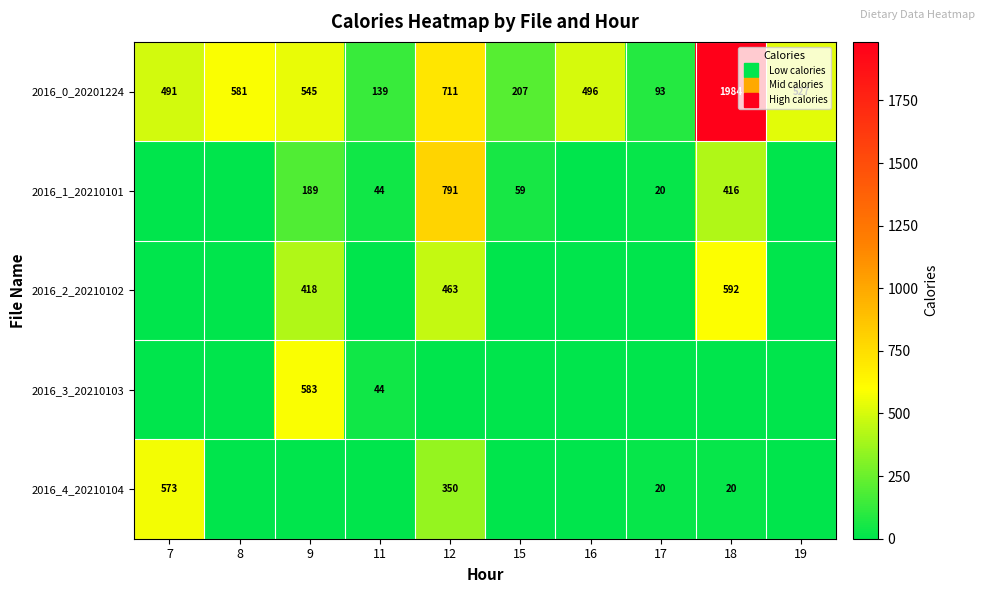

The value of 2016_2_20210102 at 12 is 227.6. True or false?

False